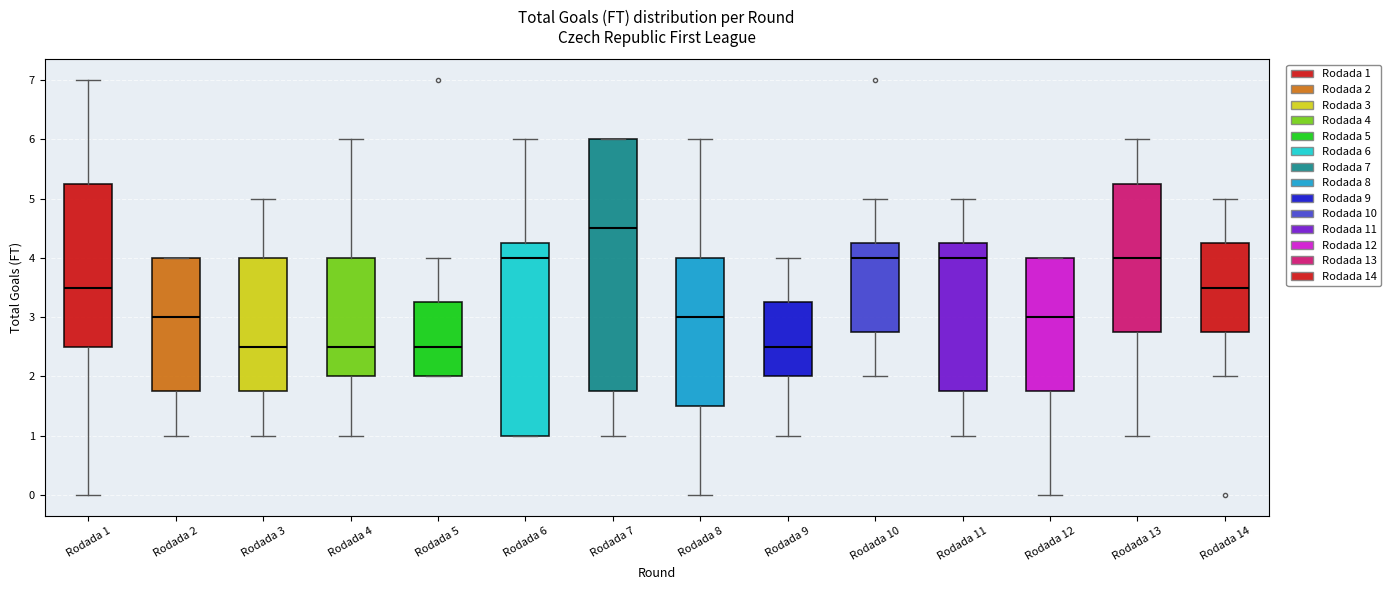

Reading left to right, read every box against the y-axis: the position of its median line, the range the box covers, and the ends of its whiskers. The values are not printed on the chart, so give them approximately, as read against the axis.

Rodada 1: median 3.5, box 2.5 to 5.3, whiskers 0.0 to 7.0
Rodada 2: median 3.0, box 1.8 to 4.0, whiskers 1.0 to 4.0
Rodada 3: median 2.5, box 1.8 to 4.0, whiskers 1.0 to 5.0
Rodada 4: median 2.5, box 2.0 to 4.0, whiskers 1.0 to 6.0
Rodada 5: median 2.5, box 2.0 to 3.3, whiskers 2.0 to 4.0
Rodada 6: median 4.0, box 1.0 to 4.3, whiskers 1.0 to 6.0
Rodada 7: median 4.5, box 1.8 to 6.0, whiskers 1.0 to 6.0
Rodada 8: median 3.0, box 1.5 to 4.0, whiskers 0.0 to 6.0
Rodada 9: median 2.5, box 2.0 to 3.3, whiskers 1.0 to 4.0
Rodada 10: median 4.0, box 2.8 to 4.3, whiskers 2.0 to 5.0
Rodada 11: median 4.0, box 1.8 to 4.3, whiskers 1.0 to 5.0
Rodada 12: median 3.0, box 1.8 to 4.0, whiskers 0.0 to 4.0
Rodada 13: median 4.0, box 2.8 to 5.3, whiskers 1.0 to 6.0
Rodada 14: median 3.5, box 2.8 to 4.3, whiskers 2.0 to 5.0